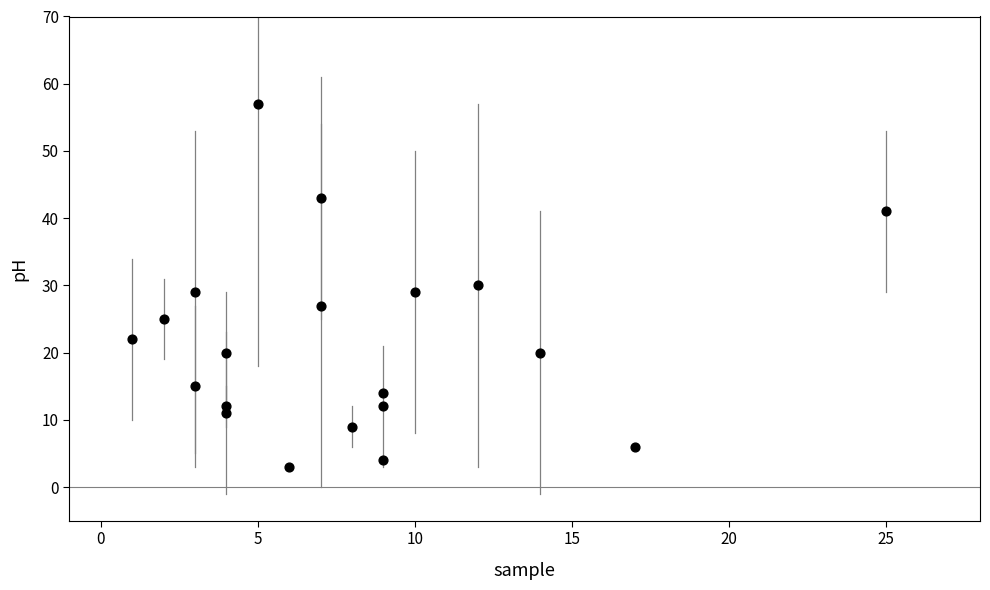

What is the range of X values (max minus min)?

24